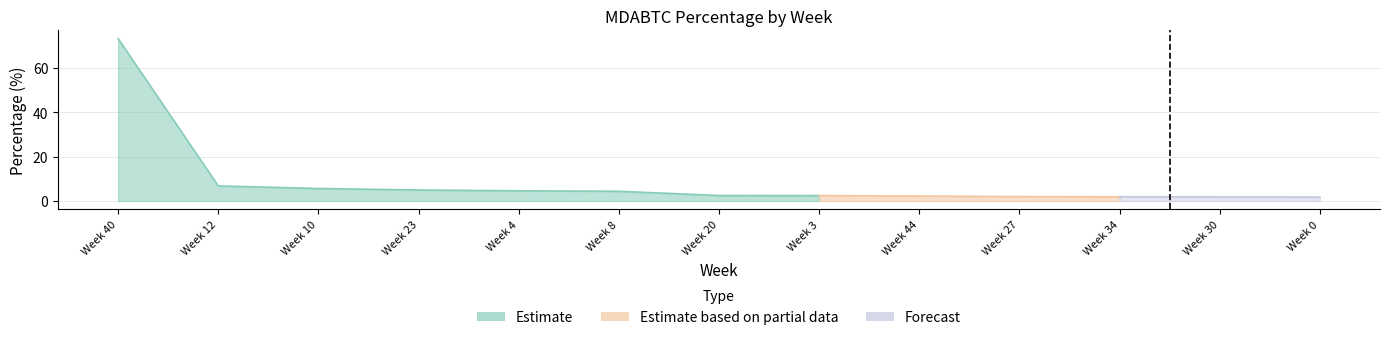

The value at 40 is 73.3. True or false?

True